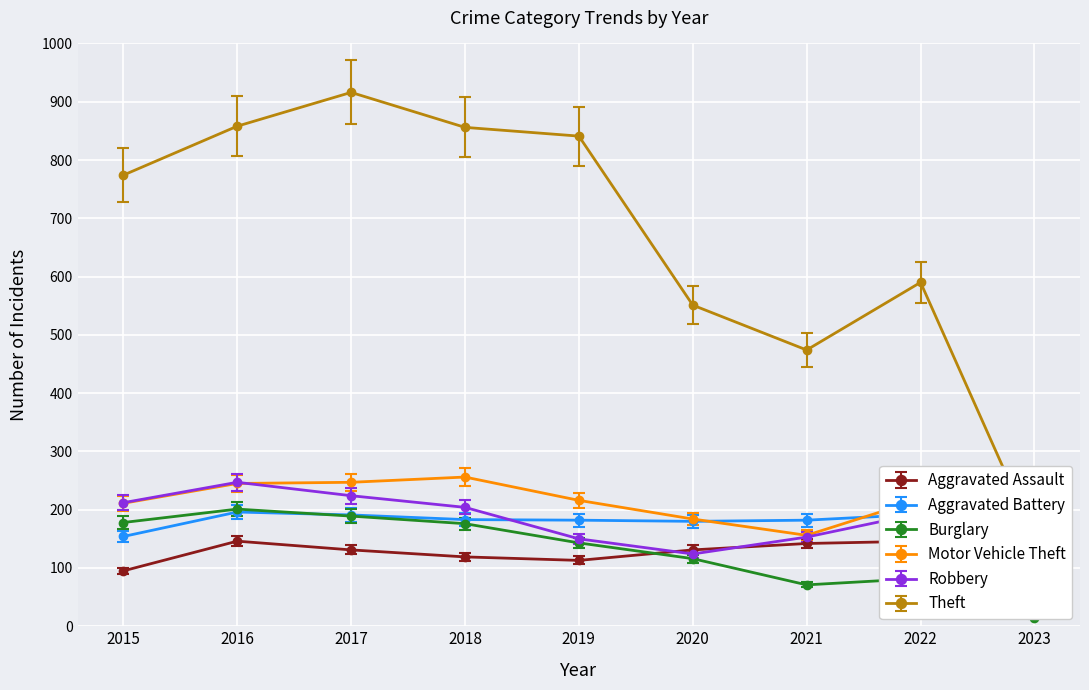

Read the Theft value at 2015.

774.0